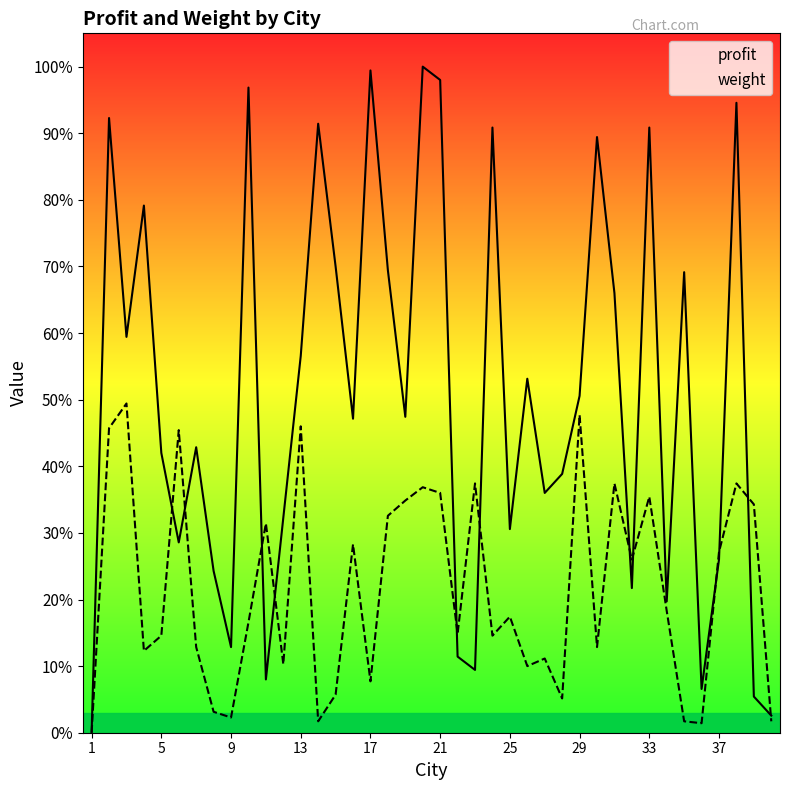

At which label is weight closest to 0?

1